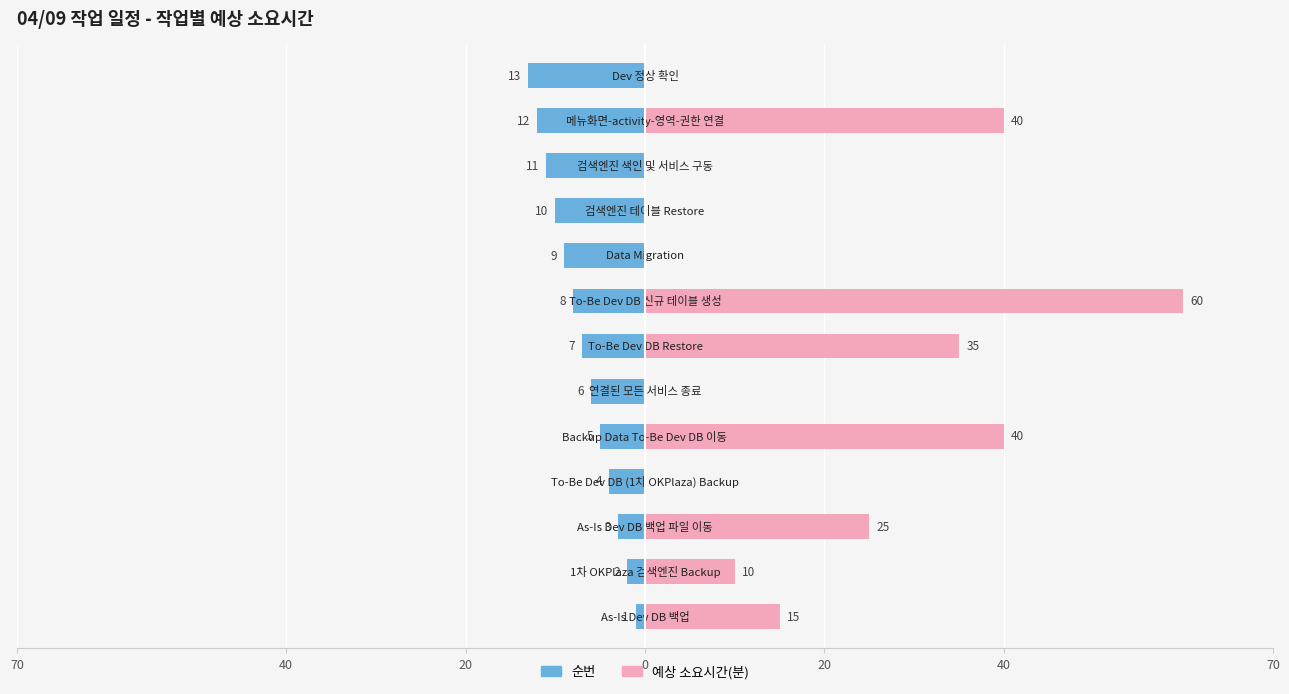

What are all the series names shown in the legend?

순번, 예상 소요시간(분)